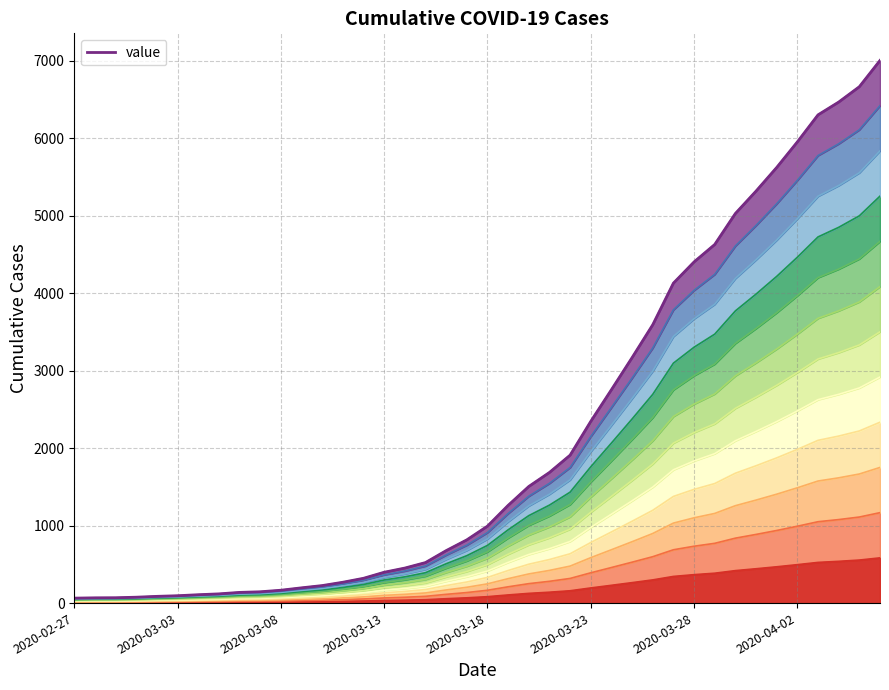

Reading left to right, what are all the values shown in this chart?

64	68	69	76	87	95	108	119	138	146	166	197	226	269	320	398	452	523	677	816	993	1261	1505	1686	1909	2345	2754	3168	3592	4129	4403	4628	5028	5317	5622	5952	6301	6466	6664	7003